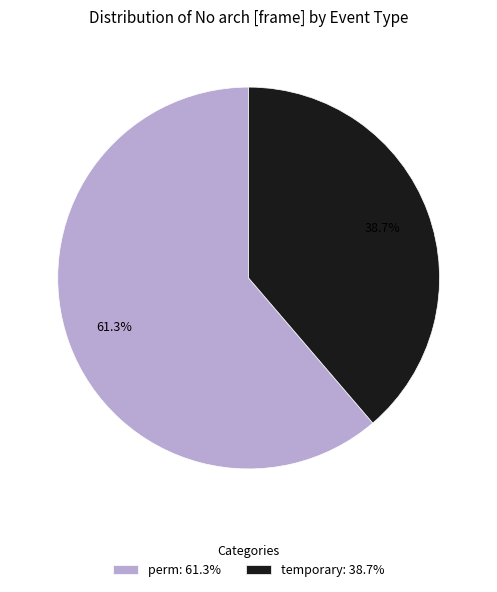

What is the largest slice in the pie chart?

perm: 61.3%